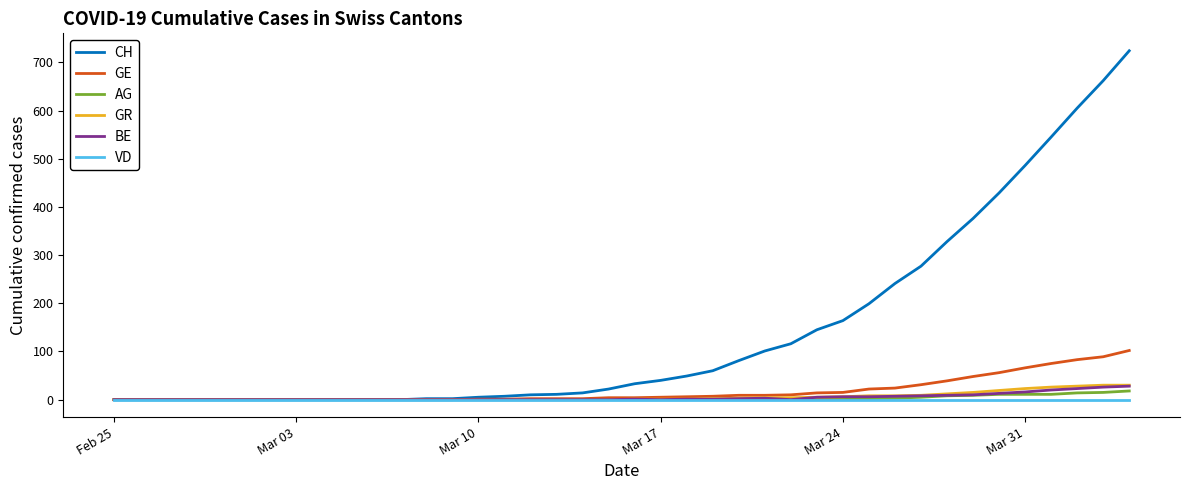

Which series has the largest total across all categories?

CH